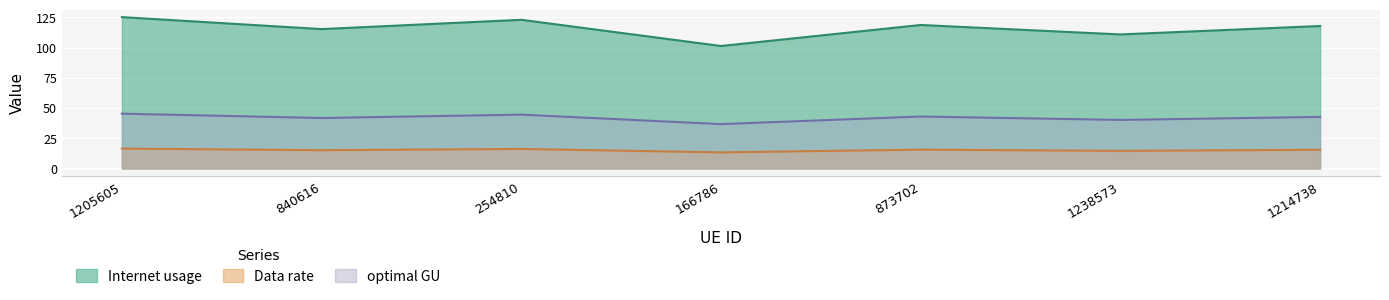

Where does the optimal GU series first go above 15?

1205605